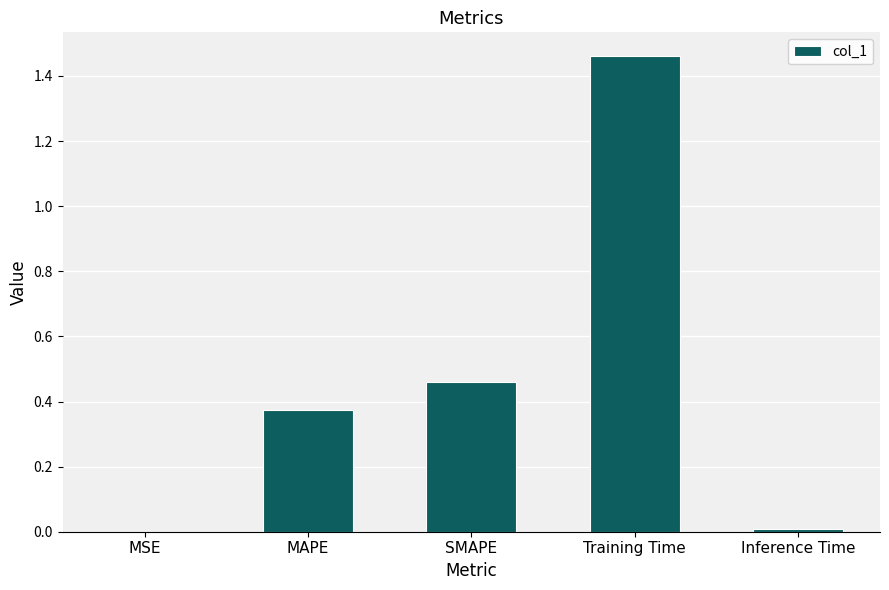

Between Inference Time and Training Time, which is larger?

Training Time